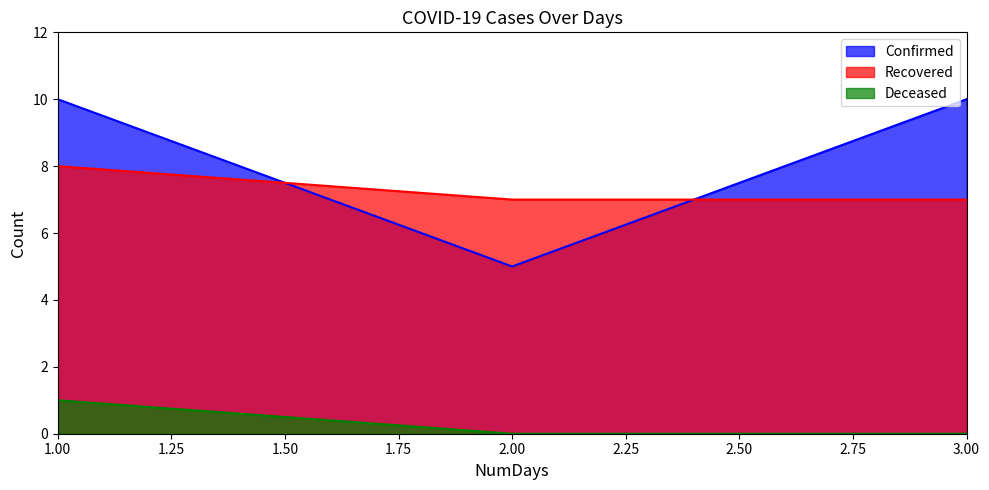

What is the minimum value for Recovered?

7